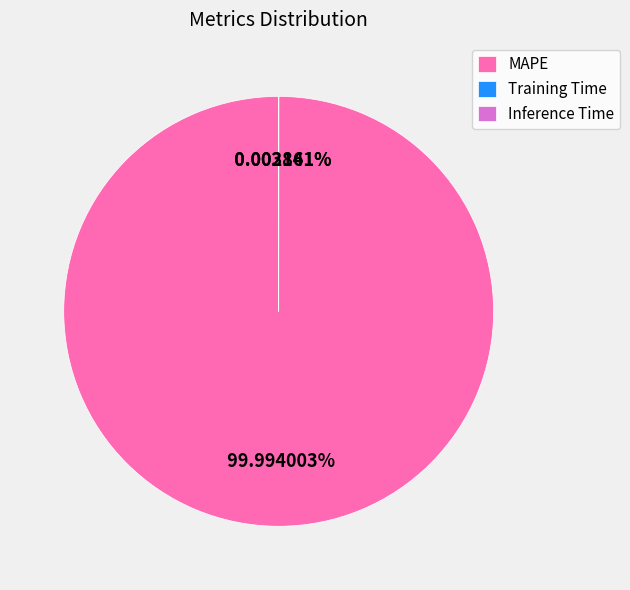

To the nearest percent, what portion does MAPE represent?

100%